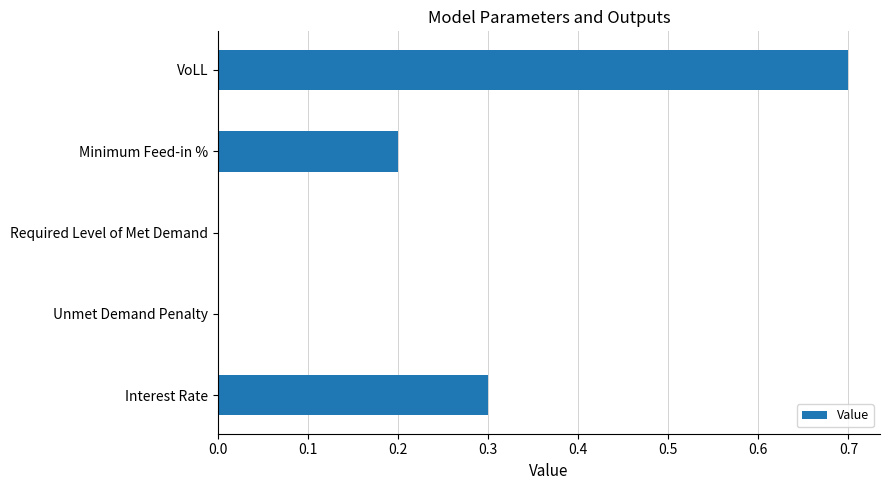

What is the sum of all values?

1.2